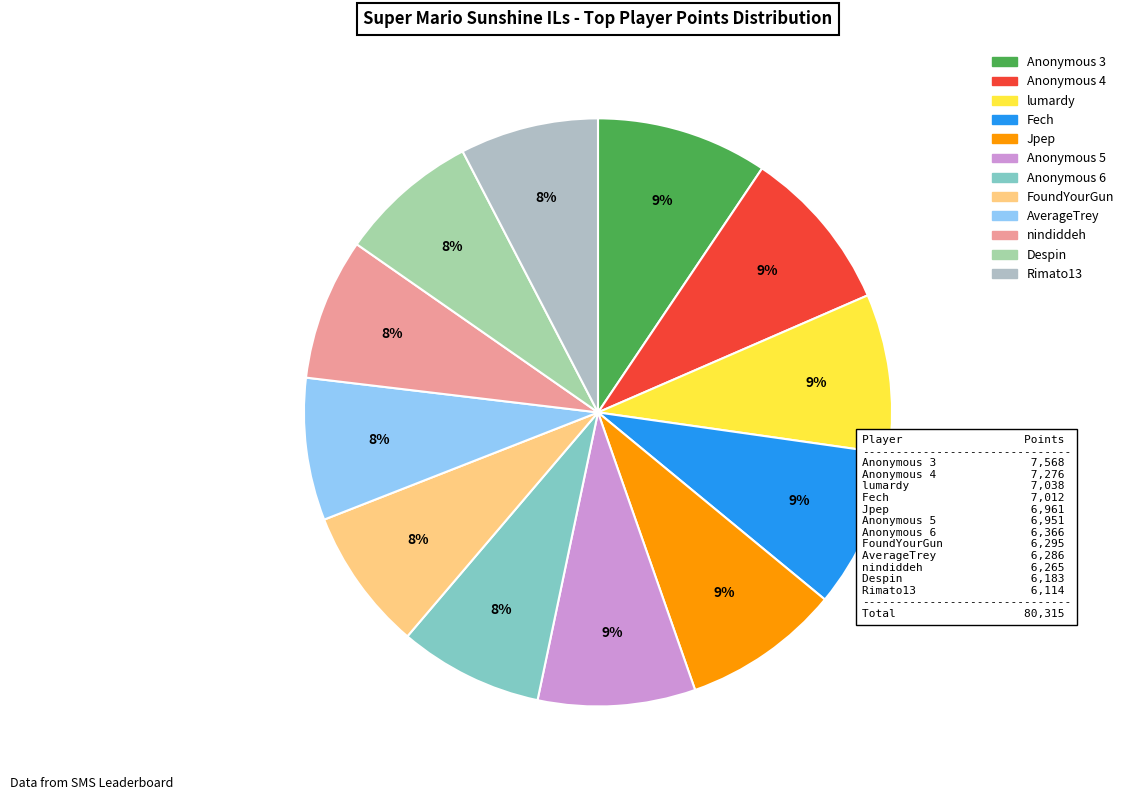

Which has a higher value, FoundYourGun or Anonymous 6?

Anonymous 6